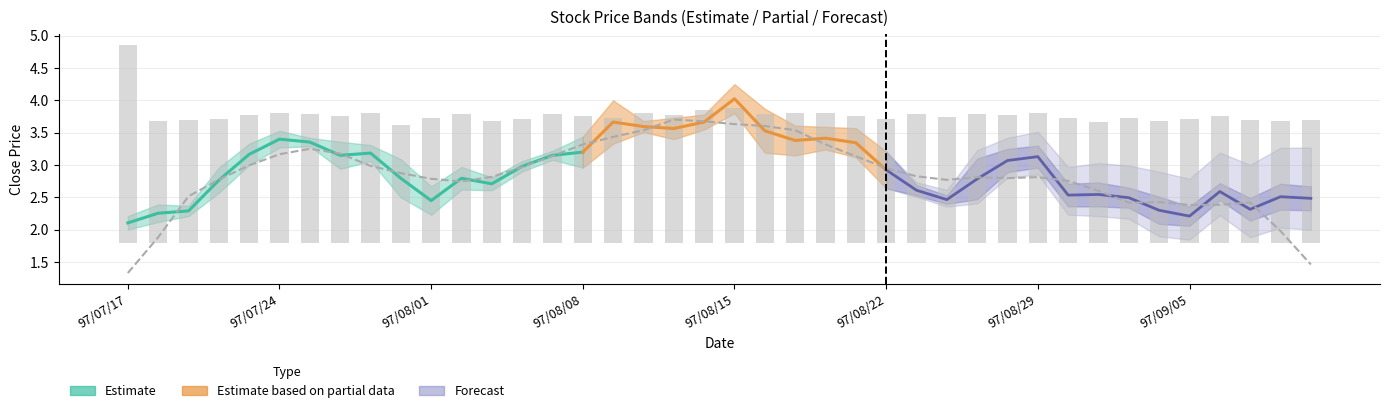

What is the label of the 26th bar from the right?

14